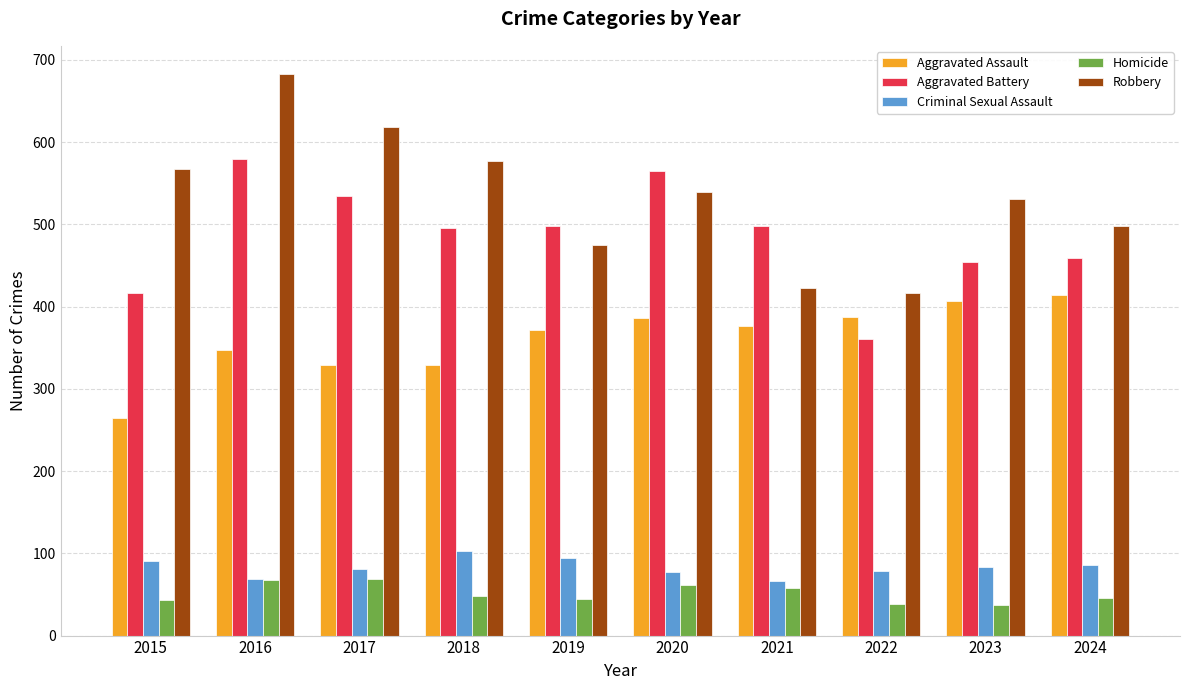

How many bars are there in each group?

5